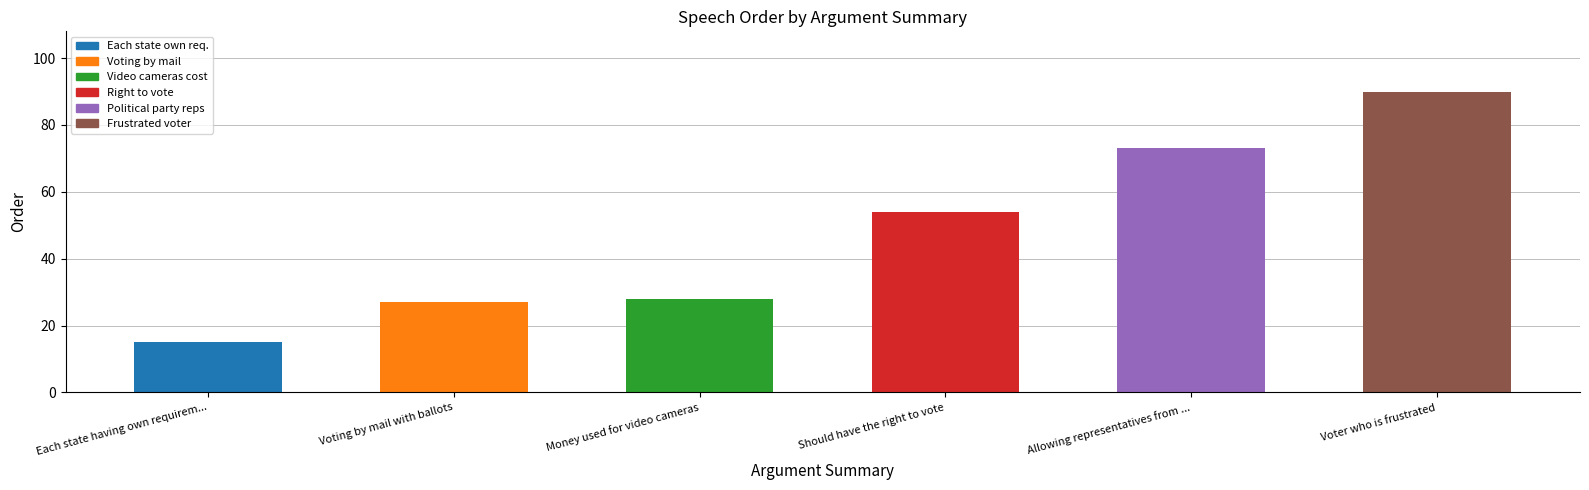

Approximately how many times larger is the value at Money used for video cameras compared to Voter who is frustrated?

0.3